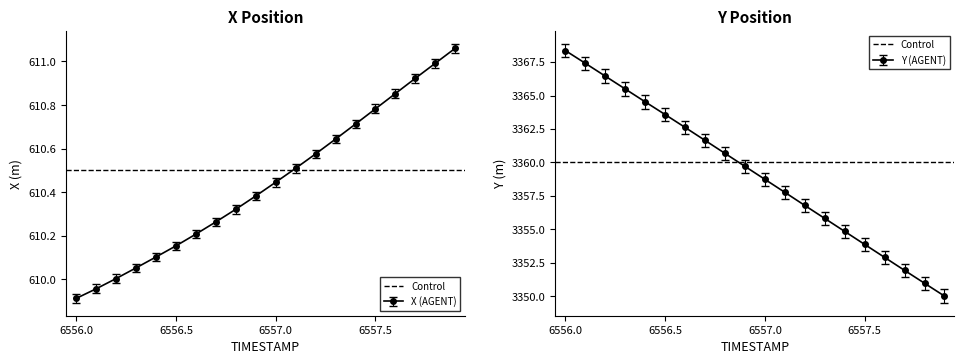

What is the difference between the X values at 6556.9 and 6557.4?

0.3